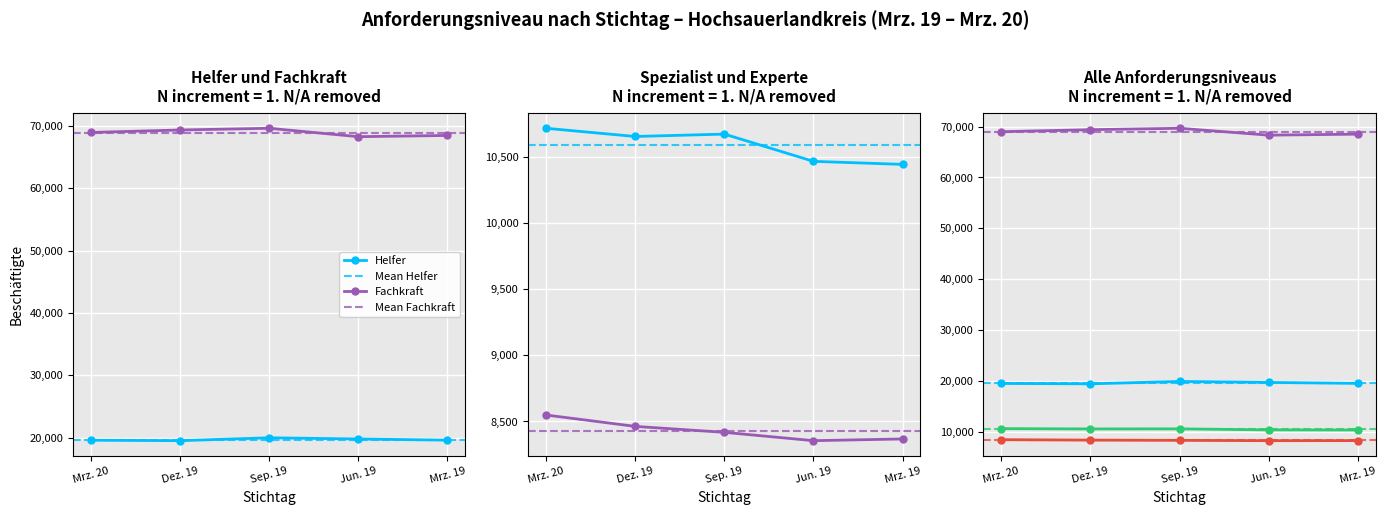

What is the total value across all series at Mrz. 20?

107834